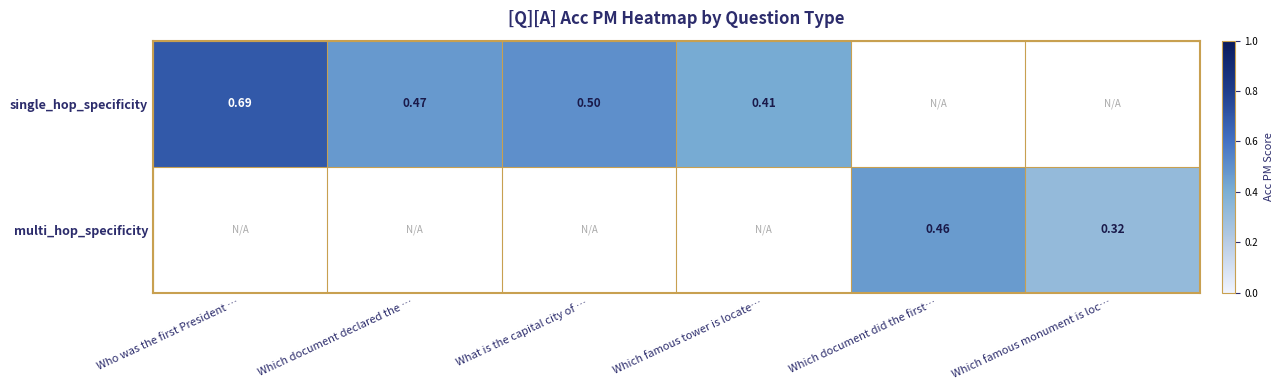

How many series are shown in this chart?

2